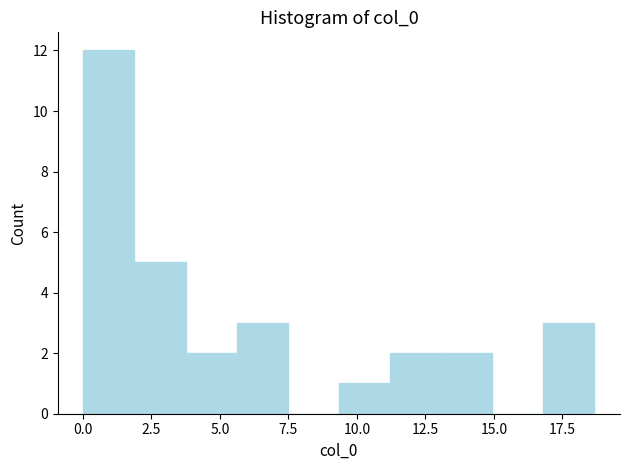

Around what value on the x-axis is the tallest bar? Give the approximate position of its centre, as read against the axis.

1.0